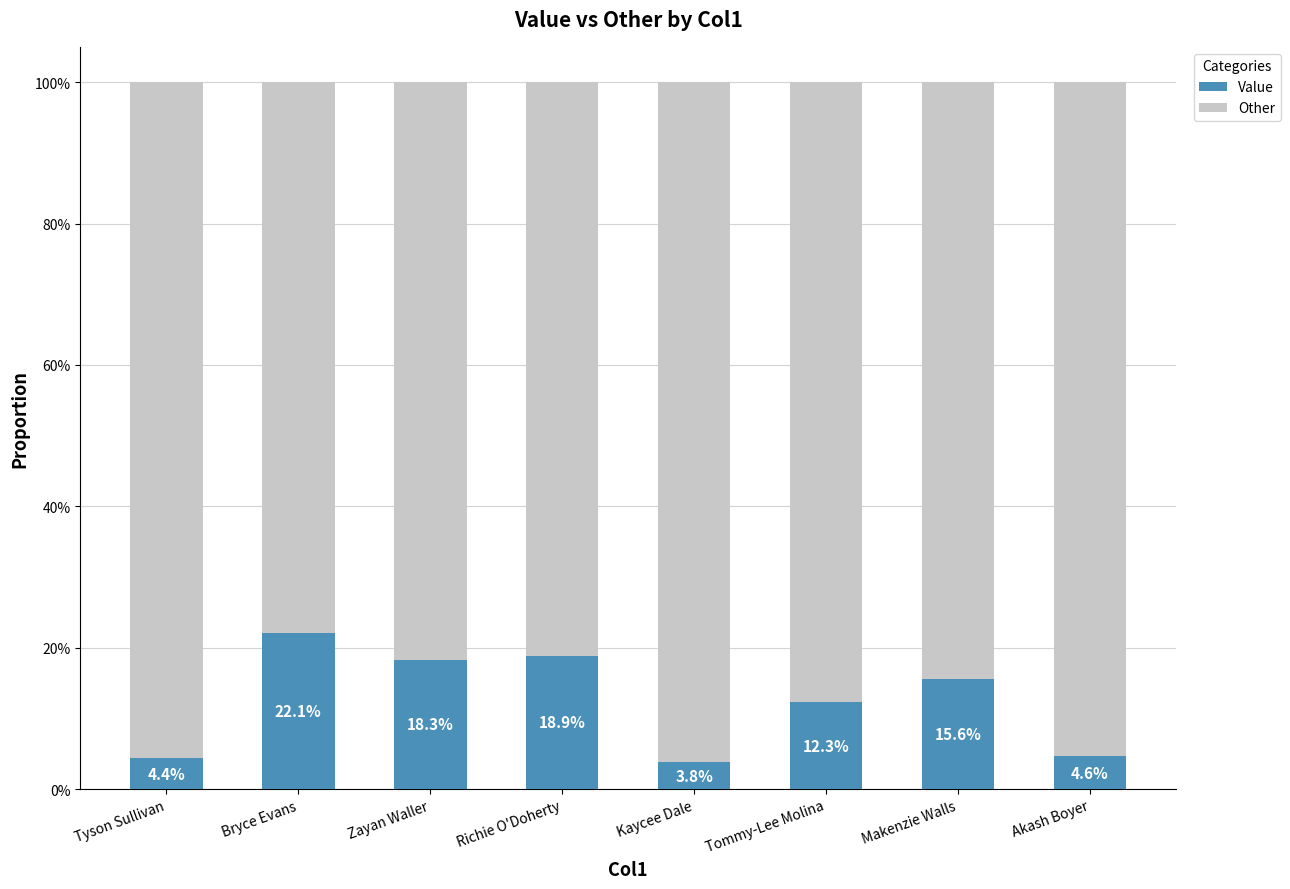

Are the bars grouped side by side (vs. stacked)?

No